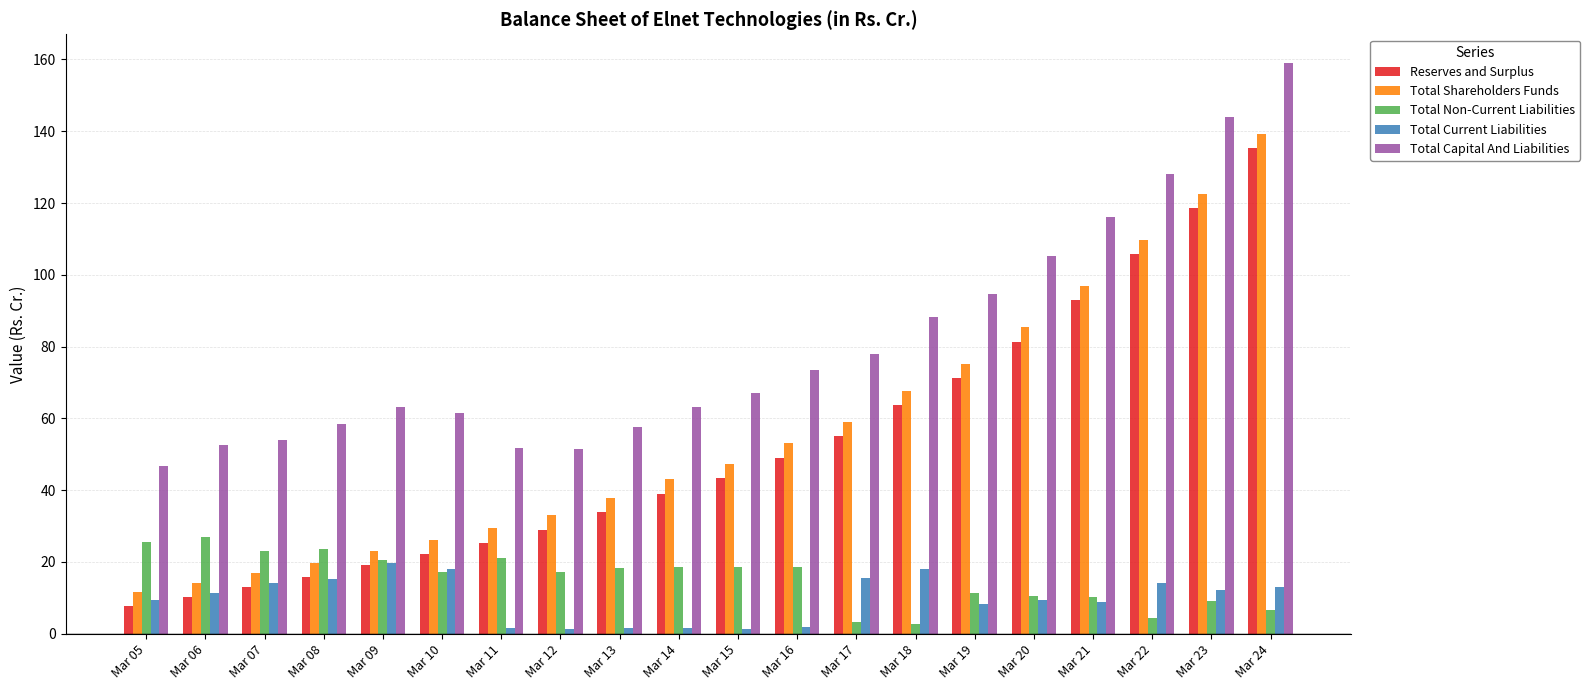

Which series has the largest total across all categories?

Total Capital And Liabilities